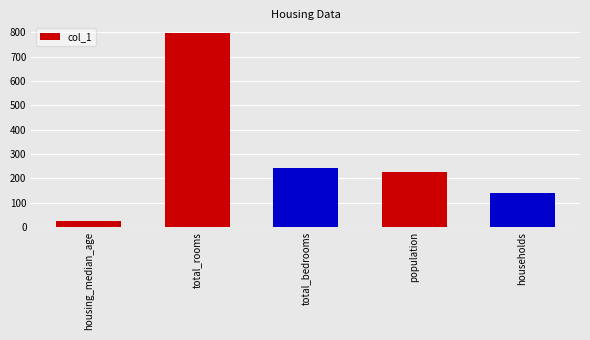

Reading left to right, list all the values displayed in this chart.

housing_median_age=24	total_rooms=796	total_bedrooms=243	population=227	households=139